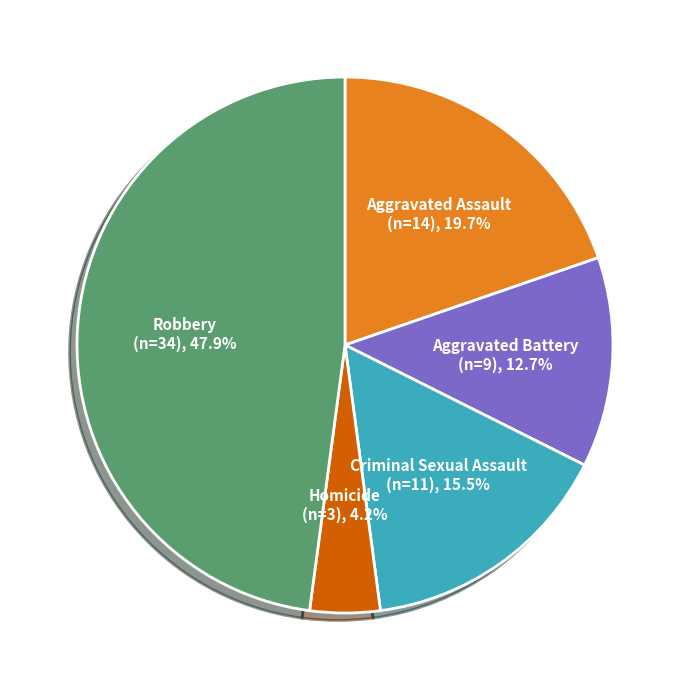

Which slice is the smallest?

Homicide